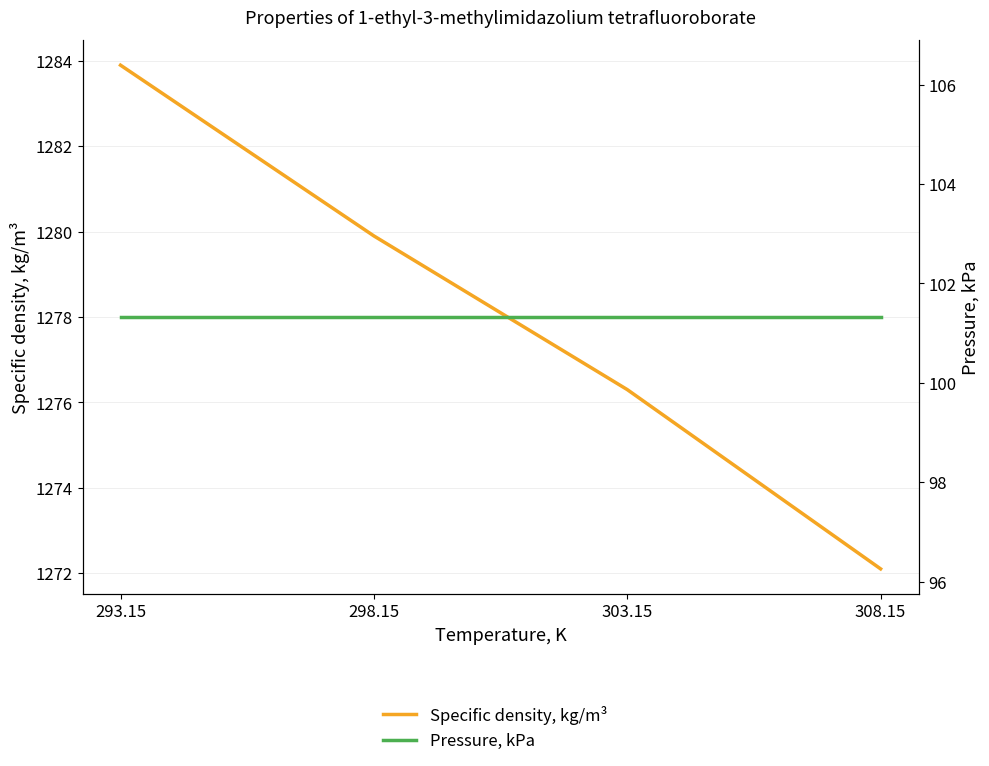

True or false: Specific density, kg/m³ and Pressure, kPa cross at least once.

False